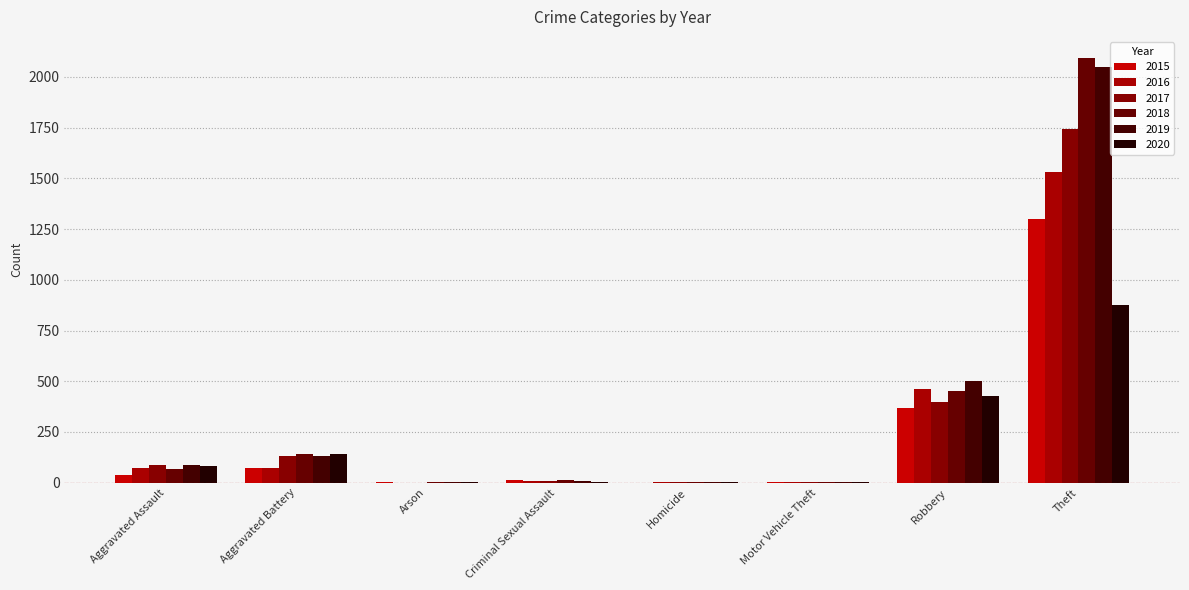

Where does the 2020 series first go above 83?

Aggravated Battery